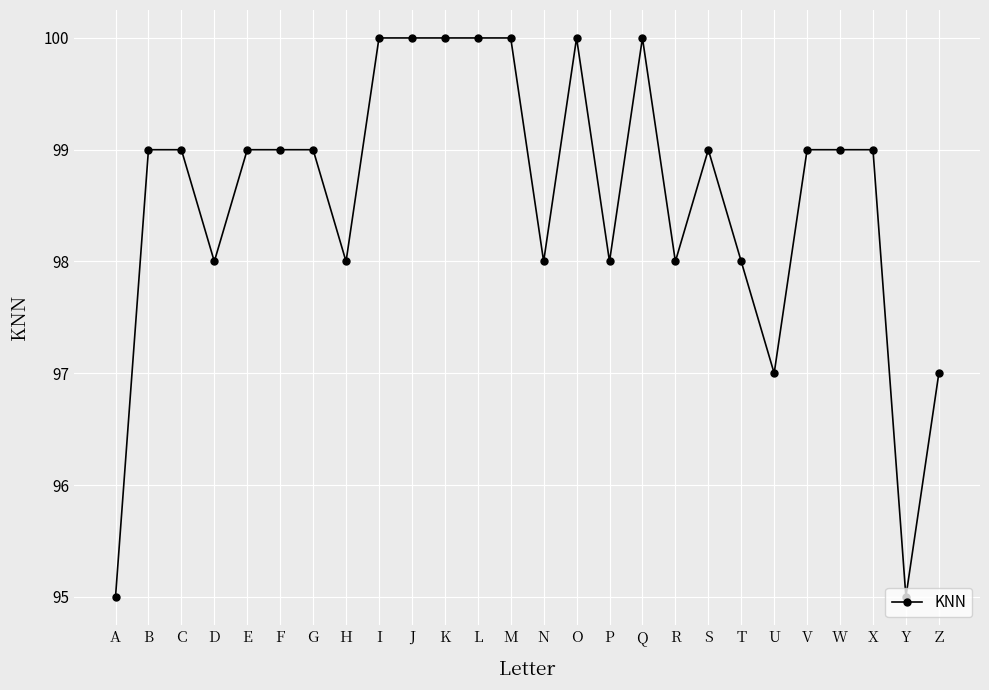

How many lines are shown in the chart?

1